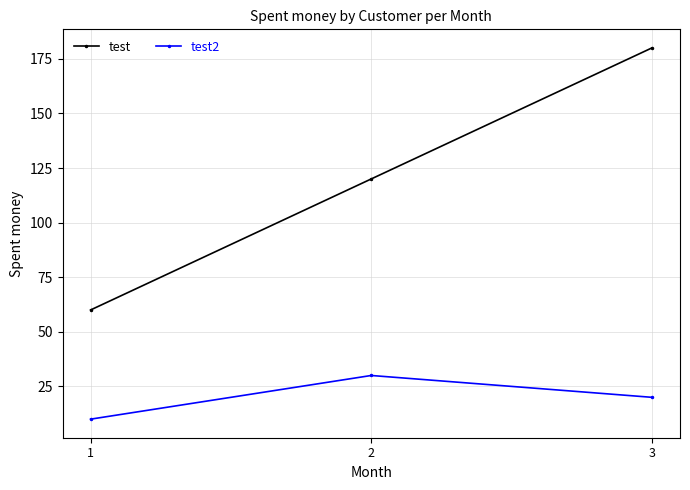

What is the difference between the test values at 1 and 3?

120